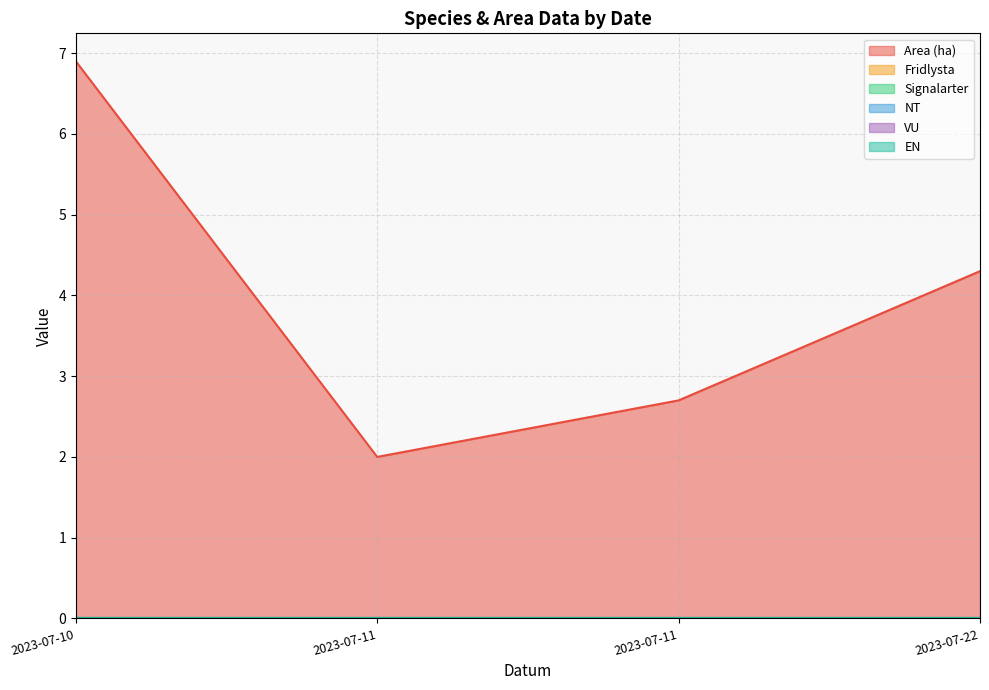

Rank the series at 2023-07-22 from highest to lowest value.

Area (ha), Fridlysta, Signalarter, NT, VU, EN